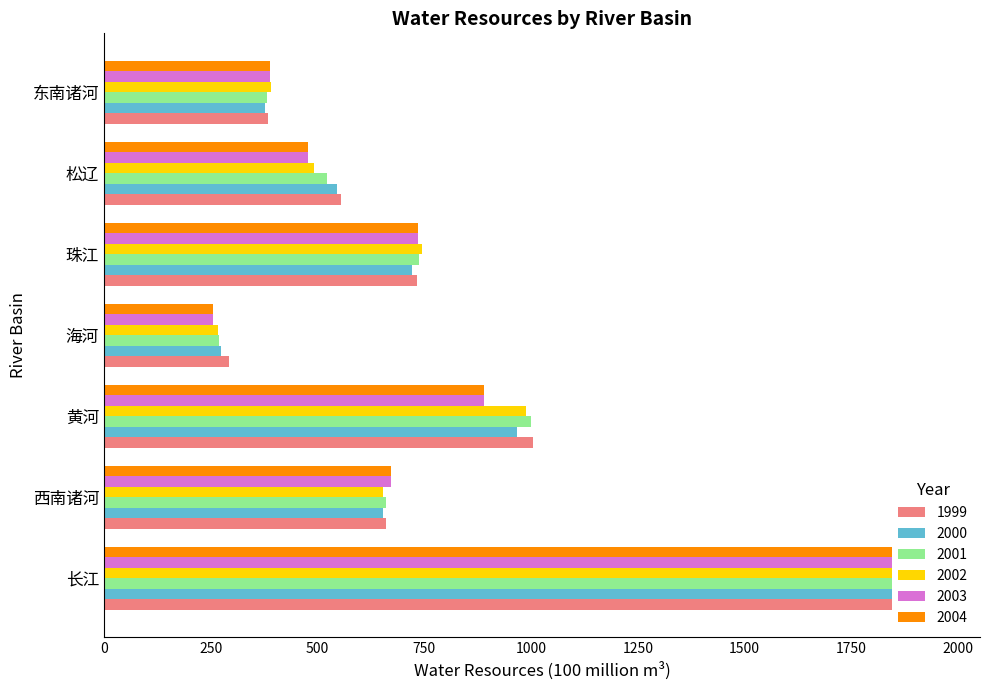

Does the chart contain any negative values?

No